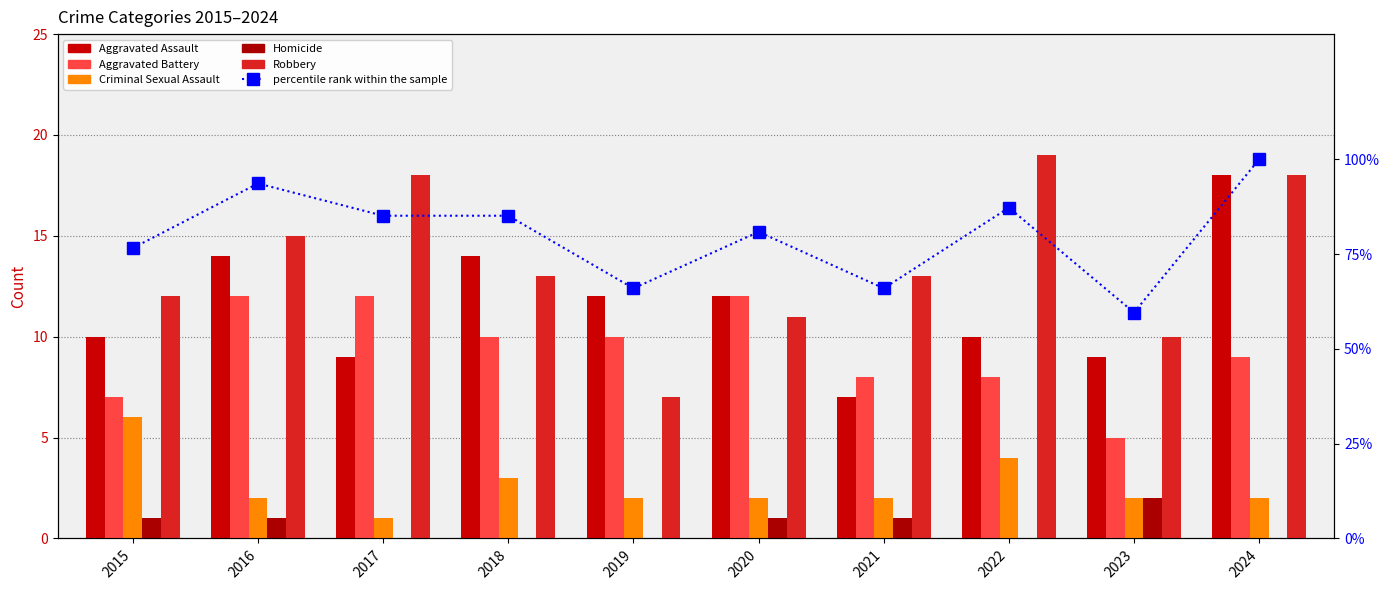

What is the difference between the maximum and minimum values in the Aggravated Battery series?

7.0